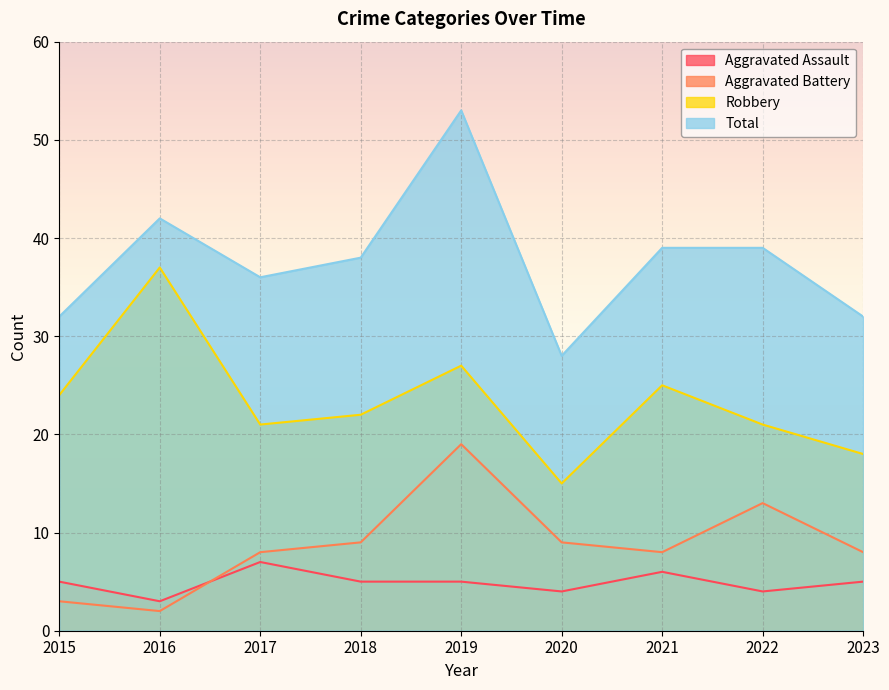

Where does the Robbery series first go above 22?

2015